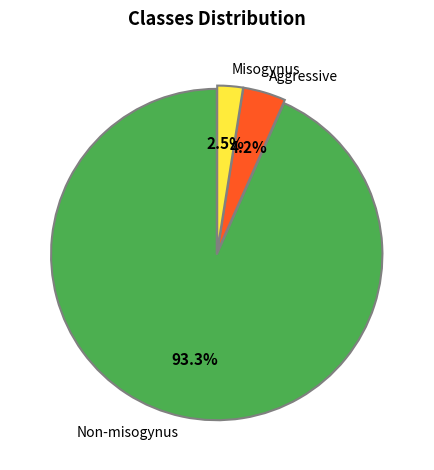

Which category has the smallest portion of the pie?

Misogynus